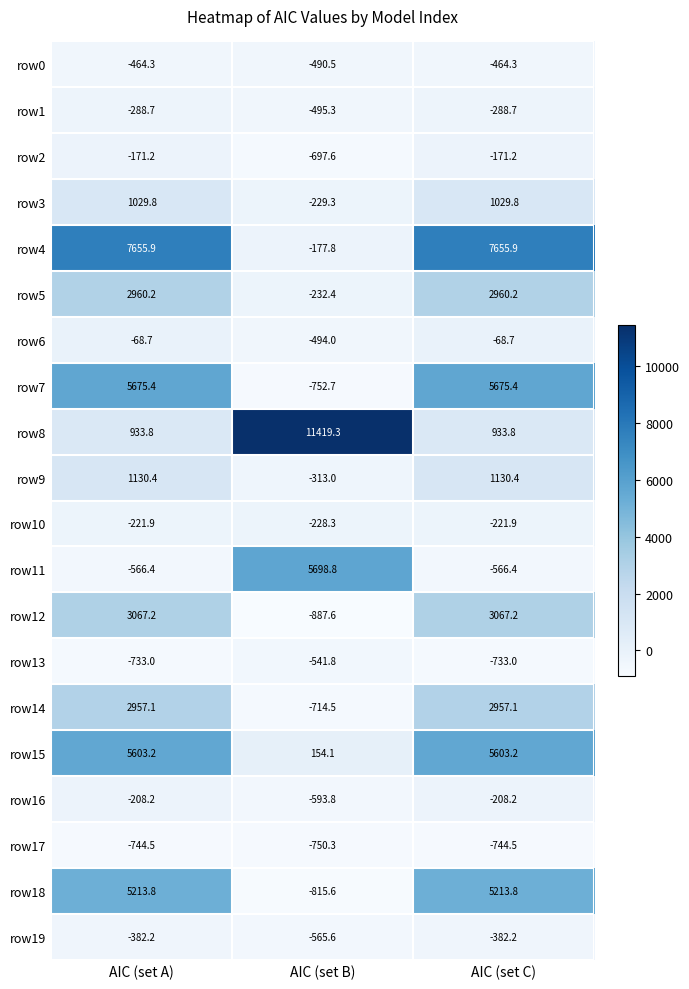

What is the difference between the row8 values at AIC (set A) and AIC (set B)?

10485.5